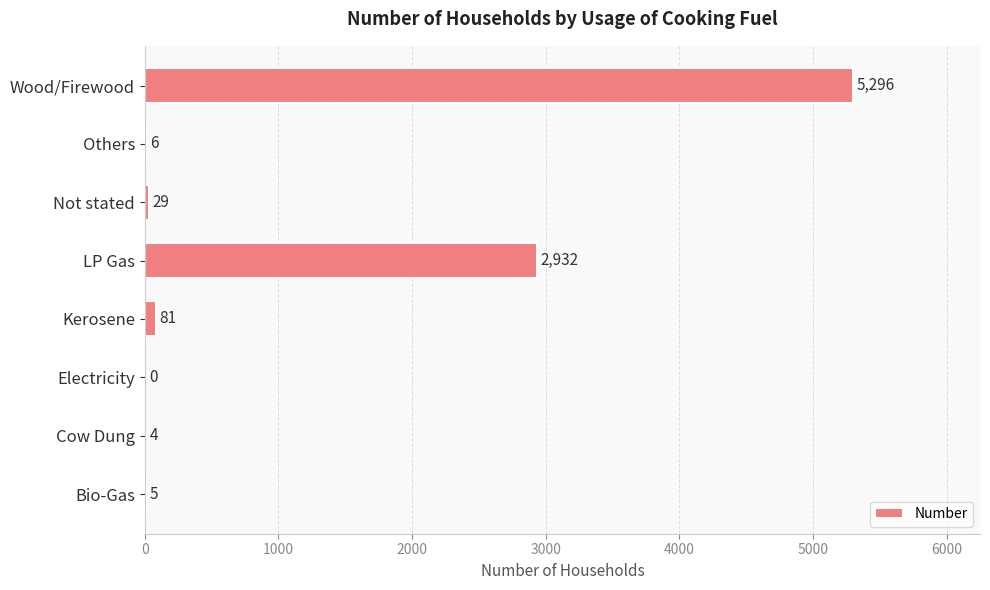

Read the value at Not stated.

29